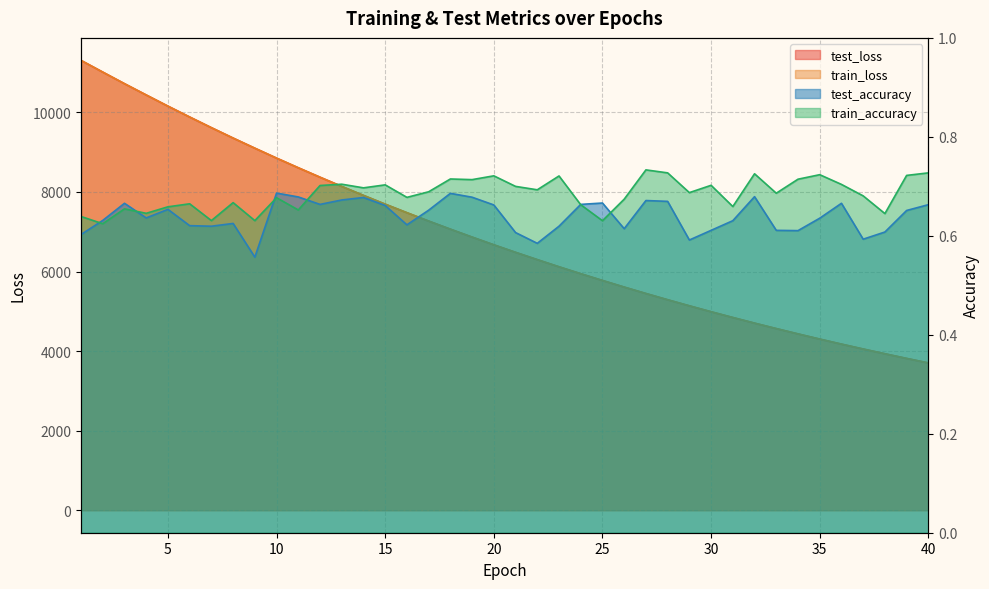

What are all the series names shown in the legend?

test_loss, train_loss, test_accuracy, train_accuracy